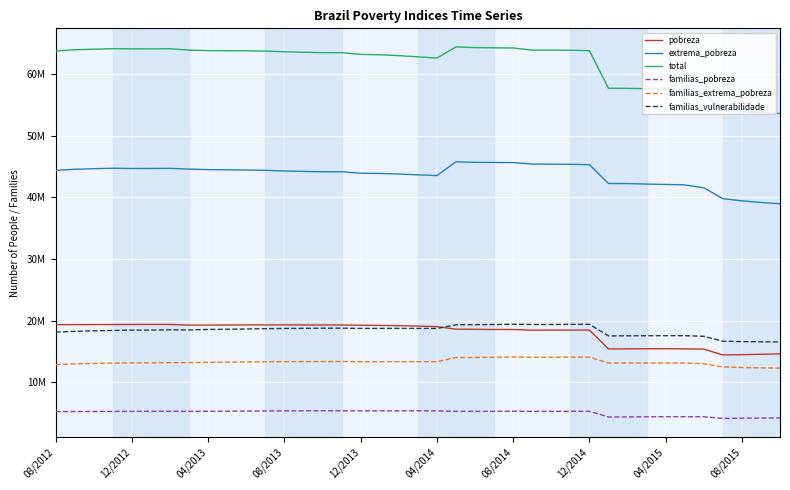

What is the sum of all familias_extrema_pobreza values?

519422467